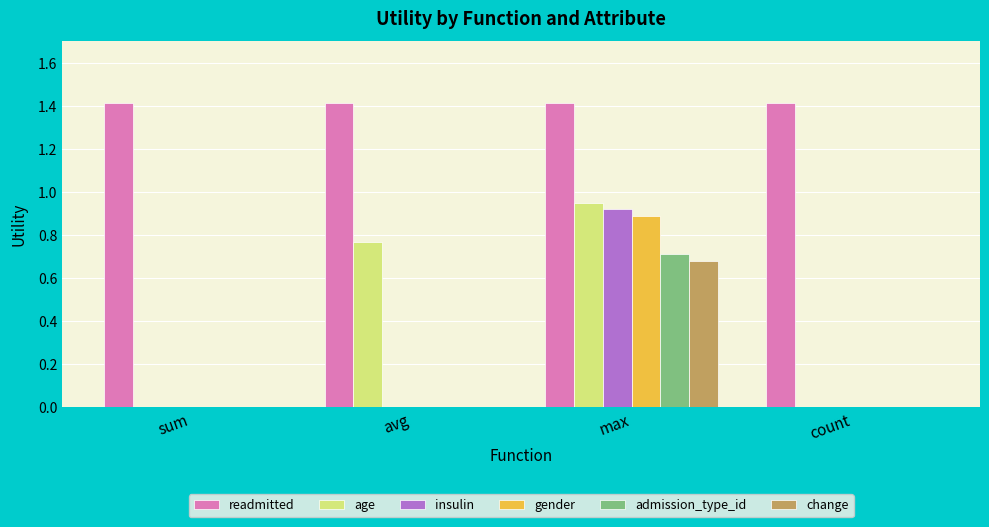

How many groups of bars are there?

4